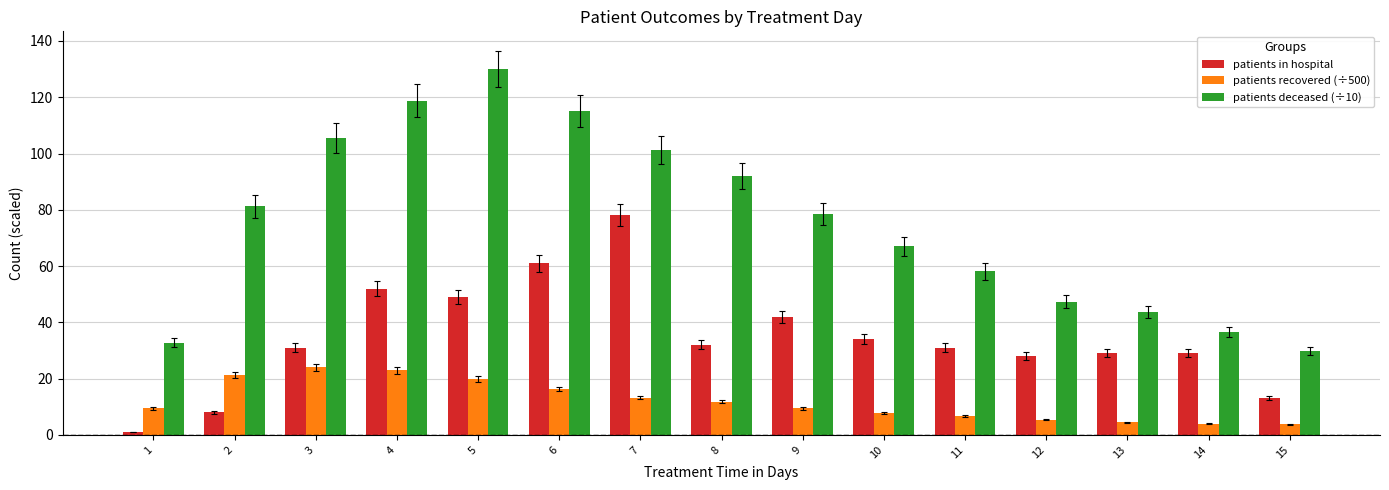

What are all the series names shown in the legend?

patients in hospital, patients recovered (÷500), patients deceased (÷10)